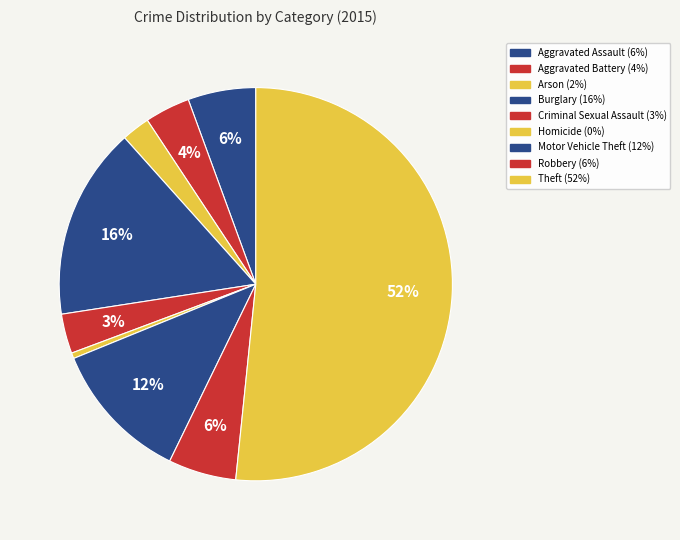

Rank the categories by value from lowest to highest.

Homicide, Arson, Criminal Sexual Assault, Aggravated Battery, Aggravated Assault, Robbery, Motor Vehicle Theft, Burglary, Theft